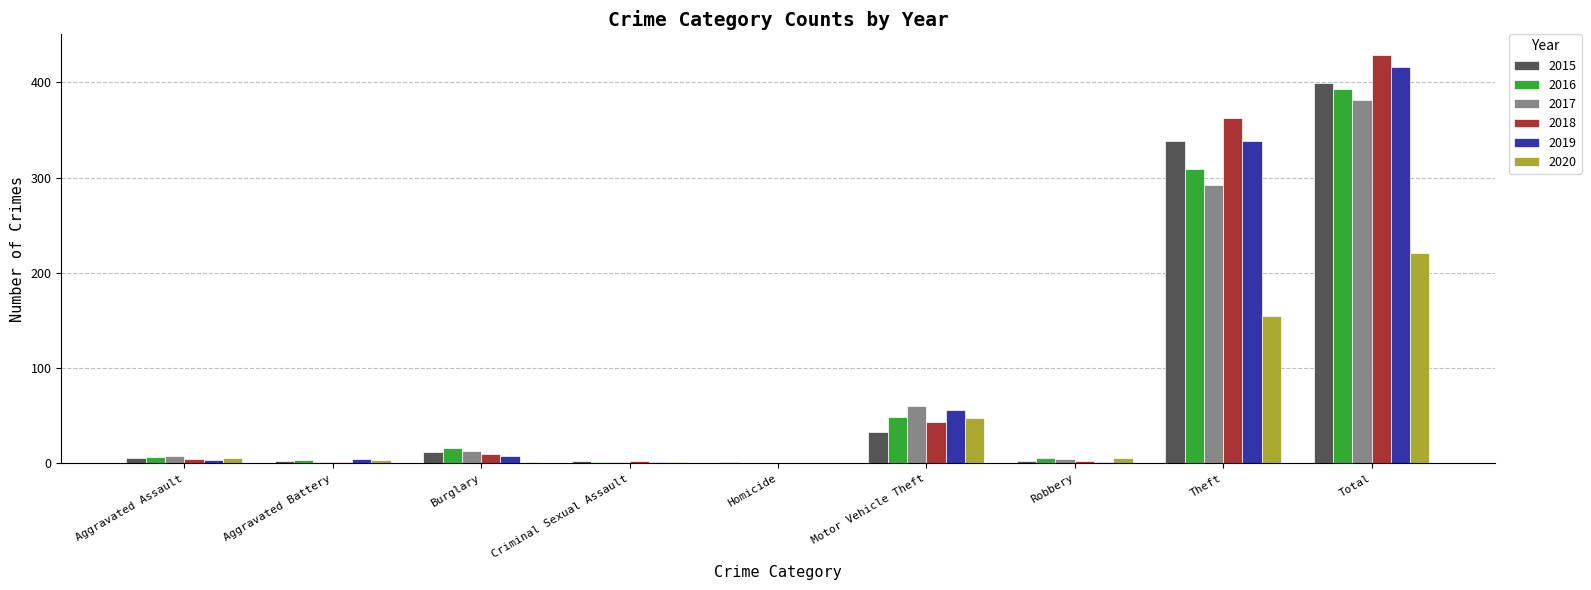

Is the value of 2015 at Aggravated Assault greater than the value of 2020 at Theft?

No